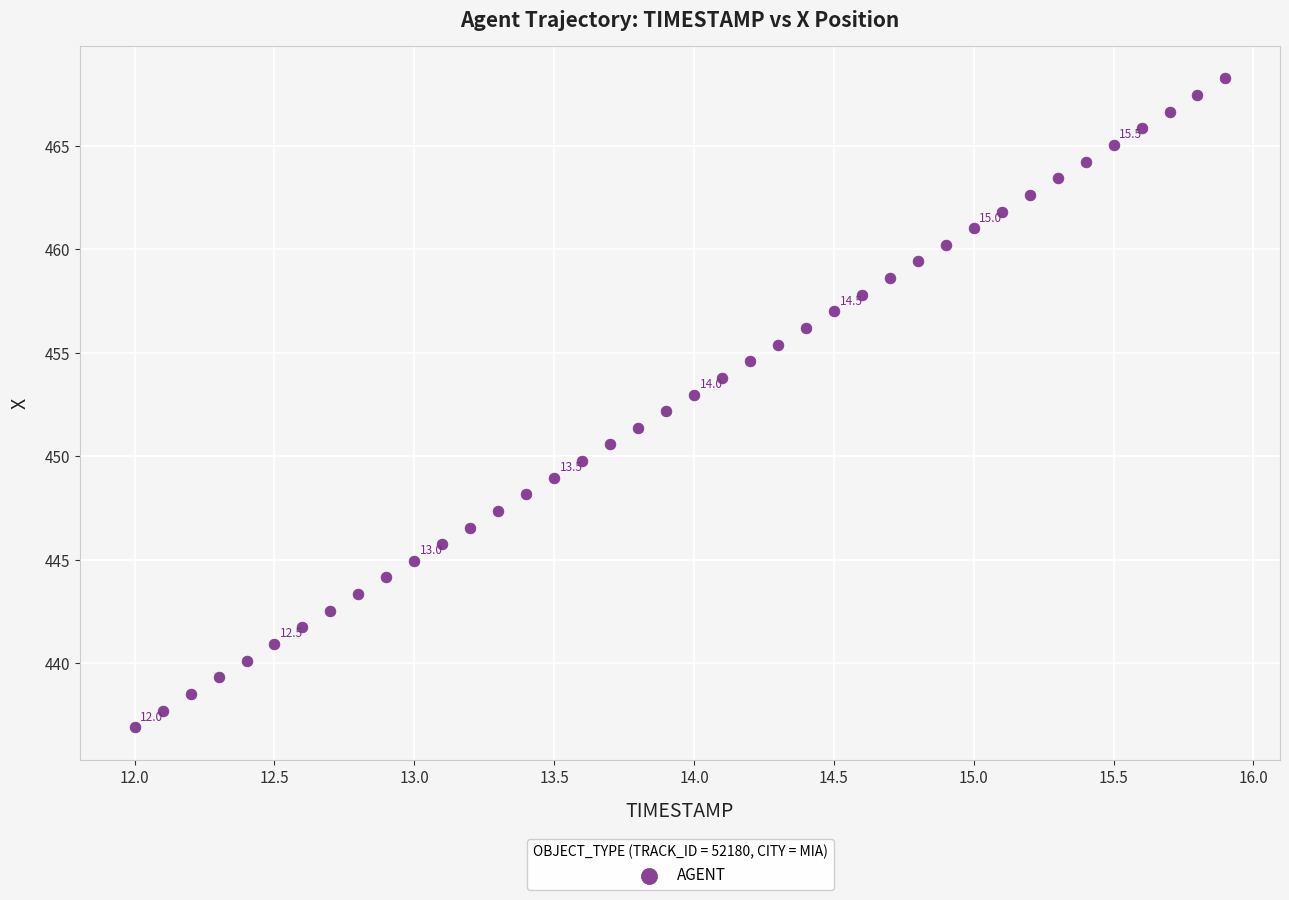

What is the range of Y values (max minus min)?

31.3